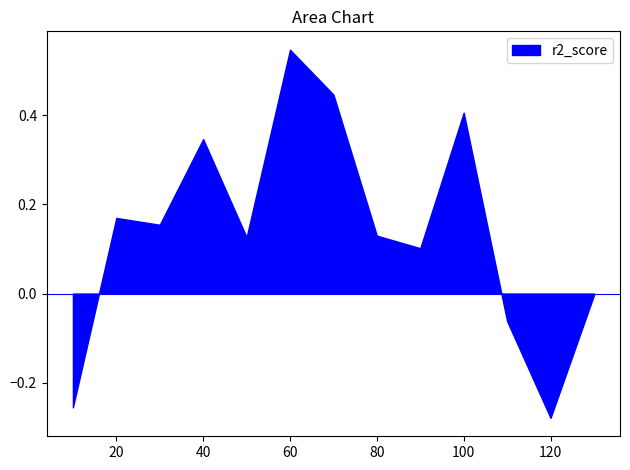

True or false: the data shows 0.1 at 100.

False